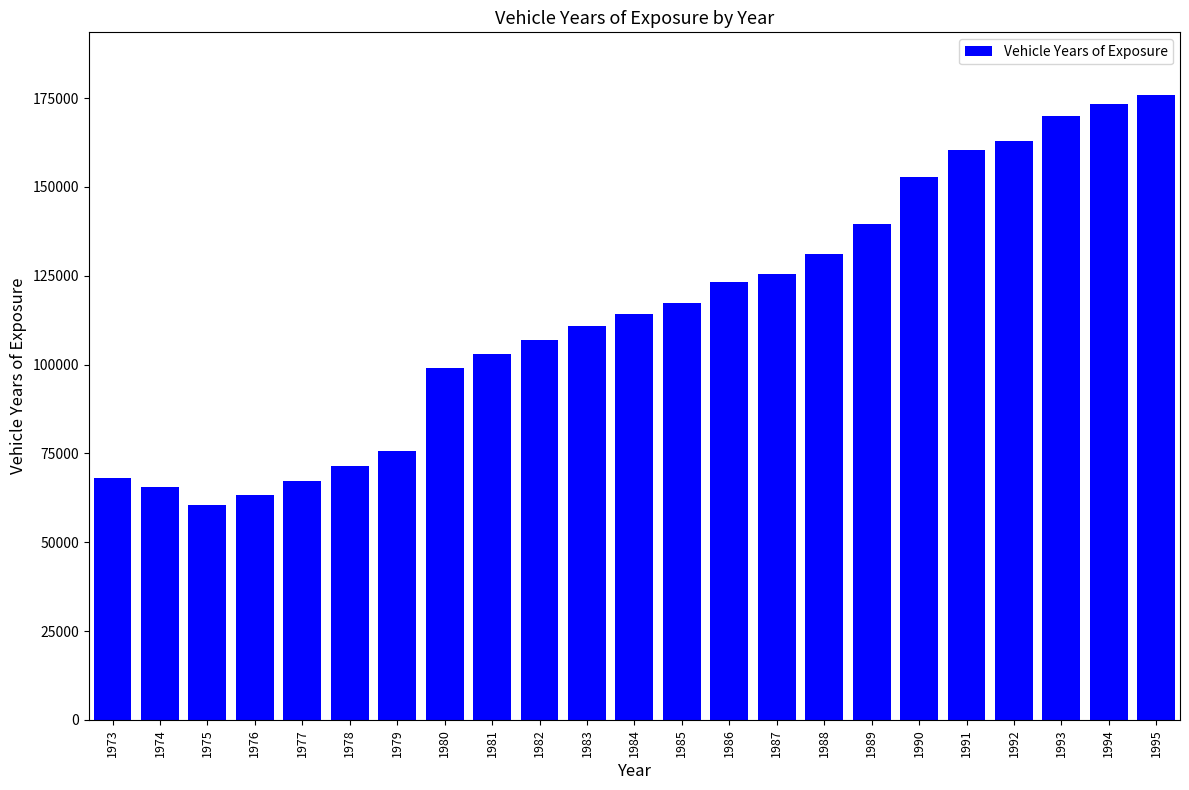

At which category does the chart reach its minimum across all series?

1975